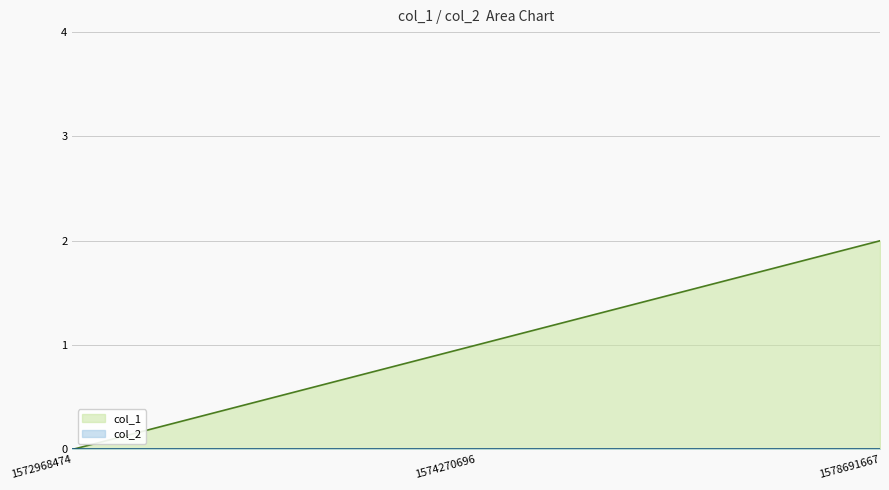

Where does the data first go above 1?

1578691667